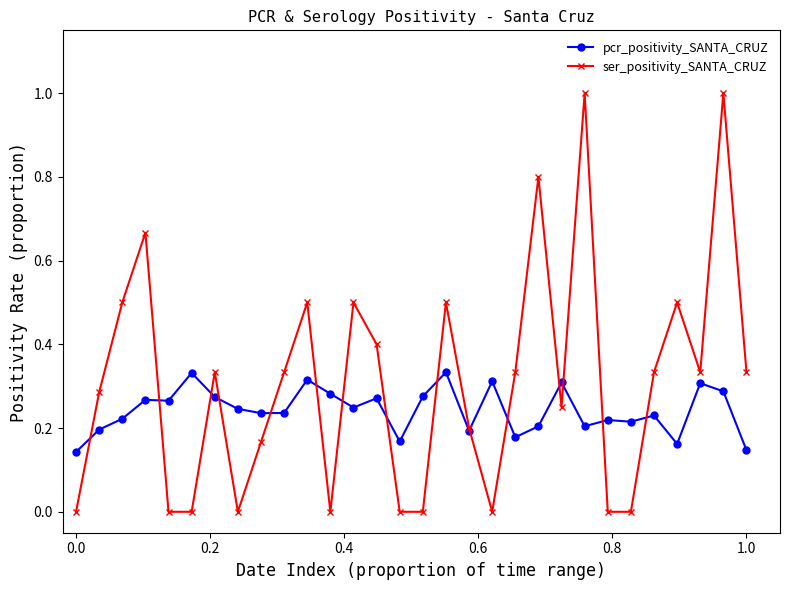

What is the greatest value displayed?

1.0